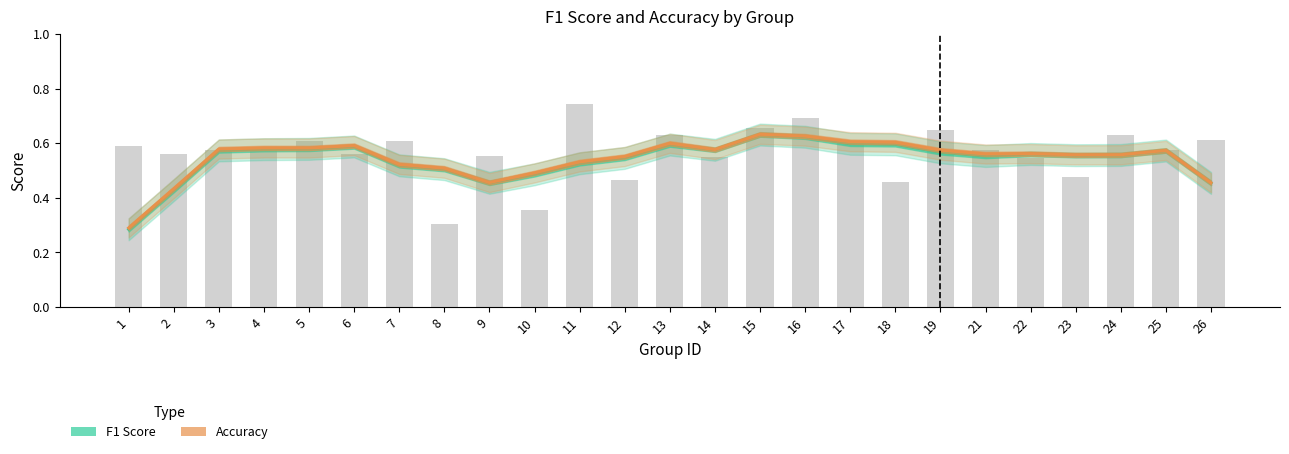

Reading left to right, extract all data points from this chart.

F1 Score: 0.3	0.4	0.6	0.6	0.6	0.6	0.5	0.5	0.5	0.5	0.5	0.5	0.6	0.6	0.6	0.6	0.6	0.6	0.6	0.6	0.6	0.6	0.6	0.6	0.5
Accuracy: 0.3	0.4	0.6	0.6	0.6	0.6	0.5	0.5	0.5	0.5	0.5	0.6	0.6	0.6	0.6	0.6	0.6	0.6	0.6	0.6	0.6	0.6	0.6	0.6	0.5